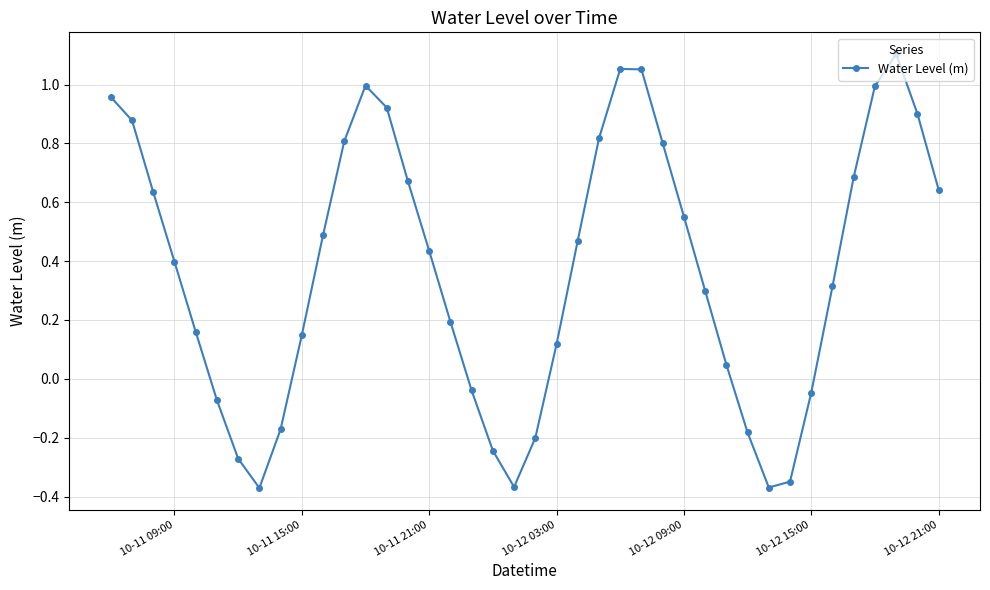

True or false: the data has more than 2 interior local peaks.

True